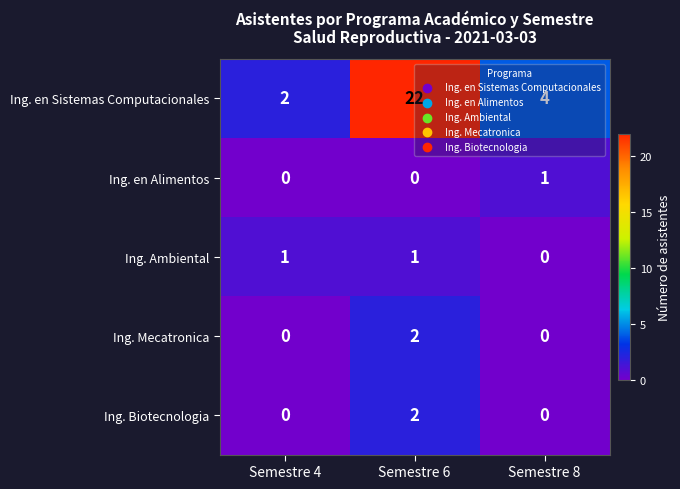

What is the approximate value of Ing. en Sistemas Computacionales at Semestre 8?

4